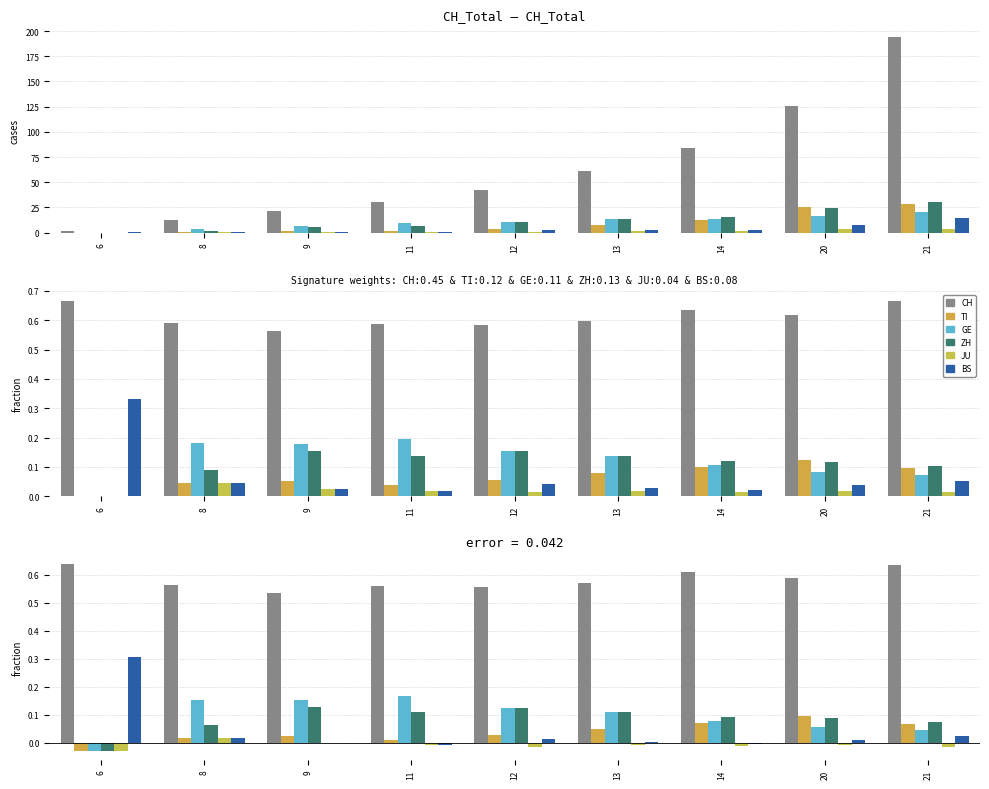

Which series has the largest range (max minus min)?

BS